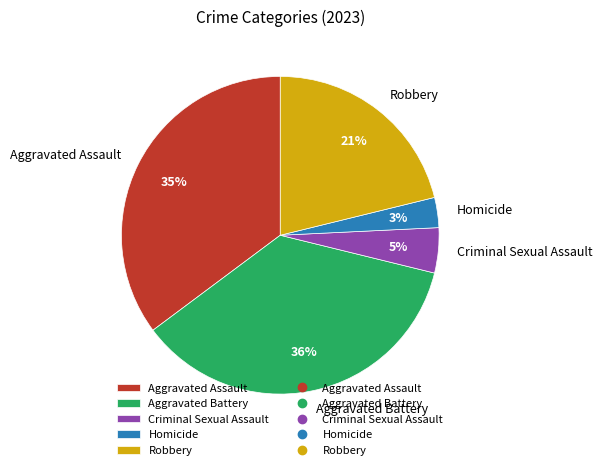

To the nearest percent, what is the combined percentage of Criminal Sexual Assault and Robbery?

26%